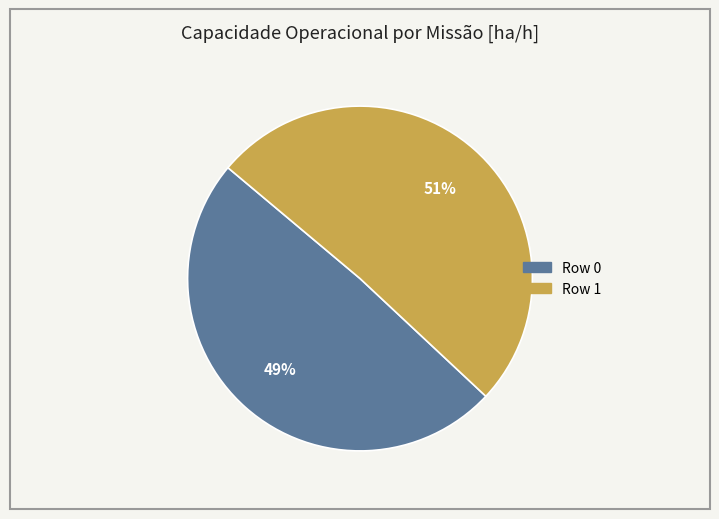

What is the majority slice?

Row 1